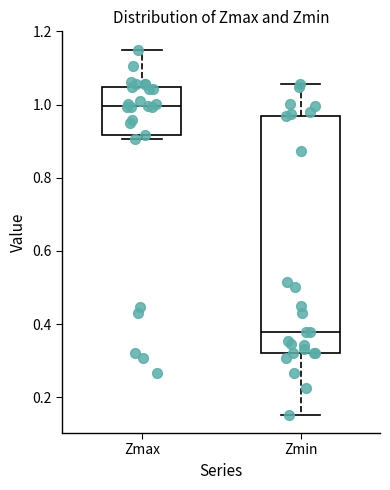

Which box has the lowest median line?

Zmin